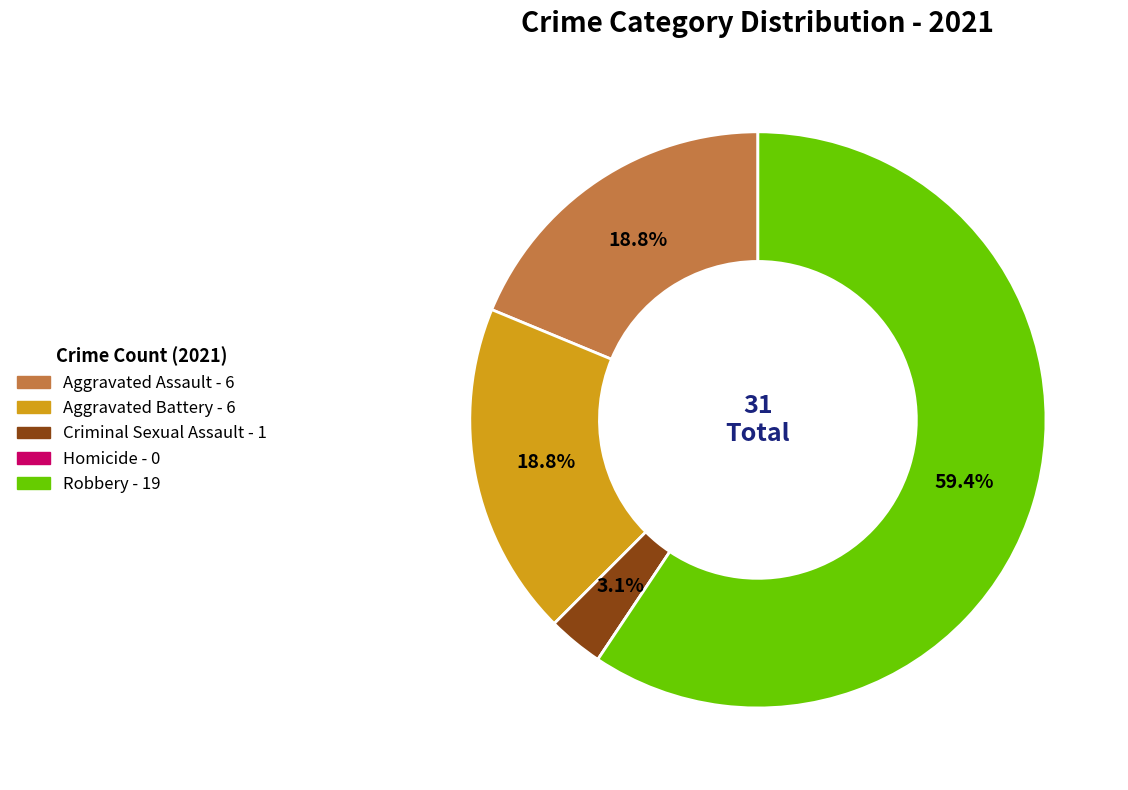

Is there a majority slice in this chart?

Yes